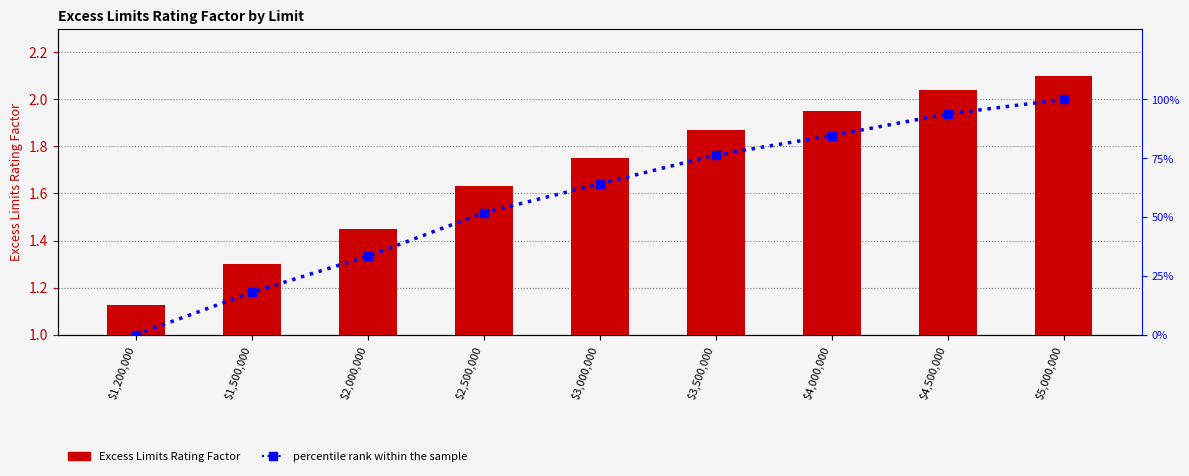

Reading left to right, what are all the values shown in this chart?

Excess Limits Rating Factor: 1.1	1.3	1.4	1.6	1.8	1.9	1.9	2.0	2.1
percentile rank within the sample: 0.0	17.9	33.3	51.8	64.1	76.4	84.6	93.8	100.0